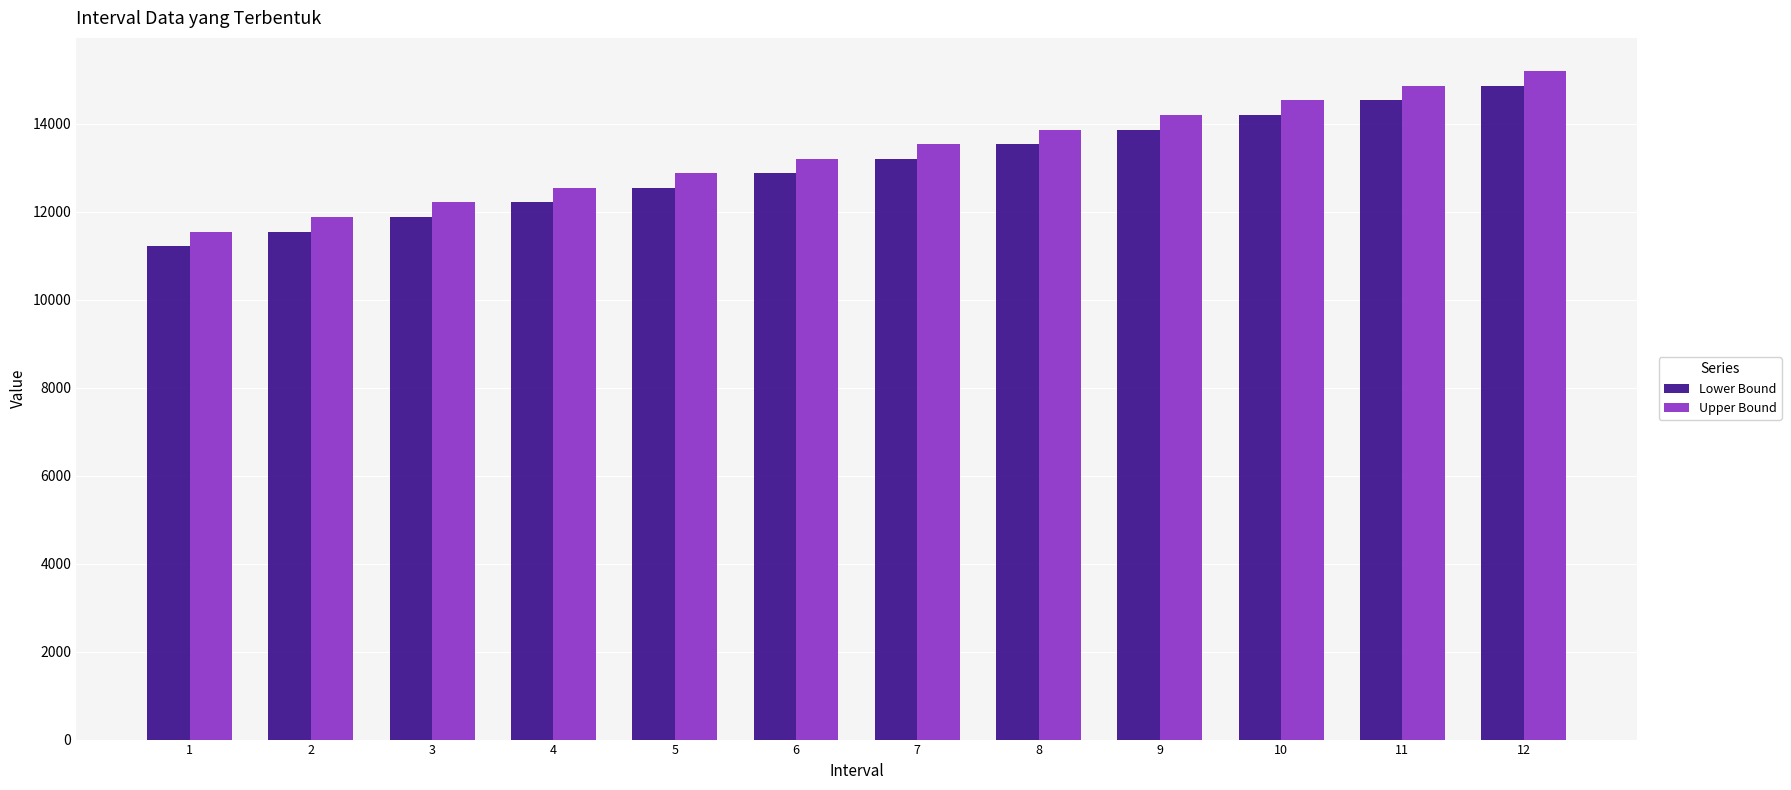

Rank the series by their average value, from highest to lowest.

Upper Bound, Lower Bound